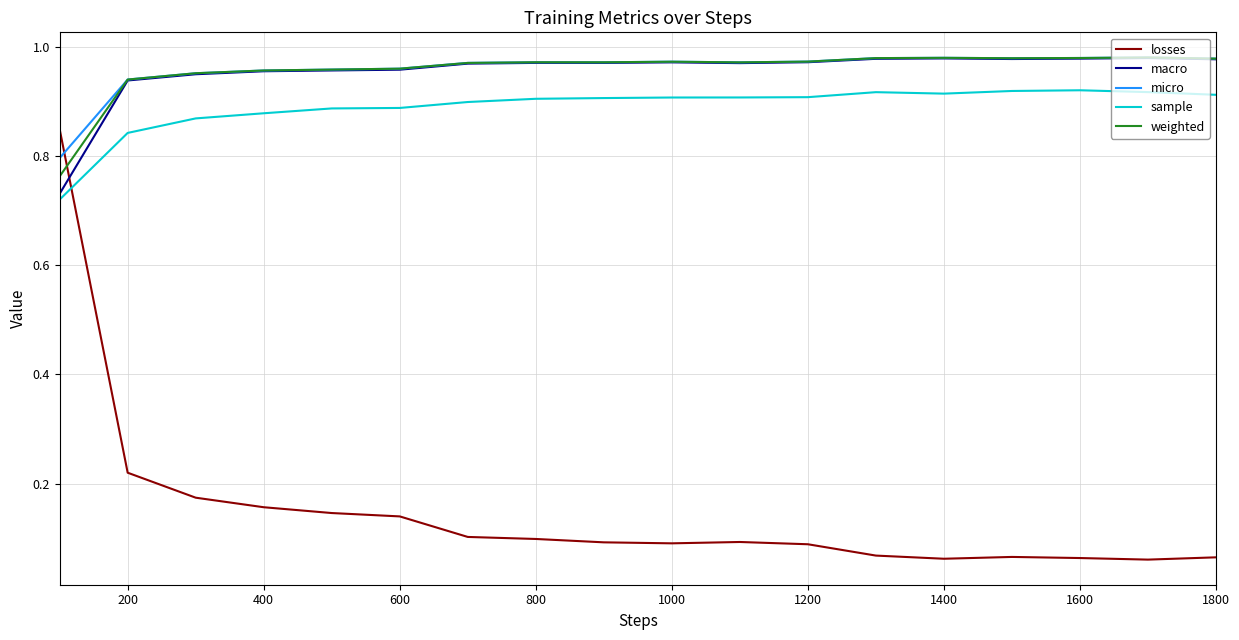

True or false: micro and sample cross at least once.

False